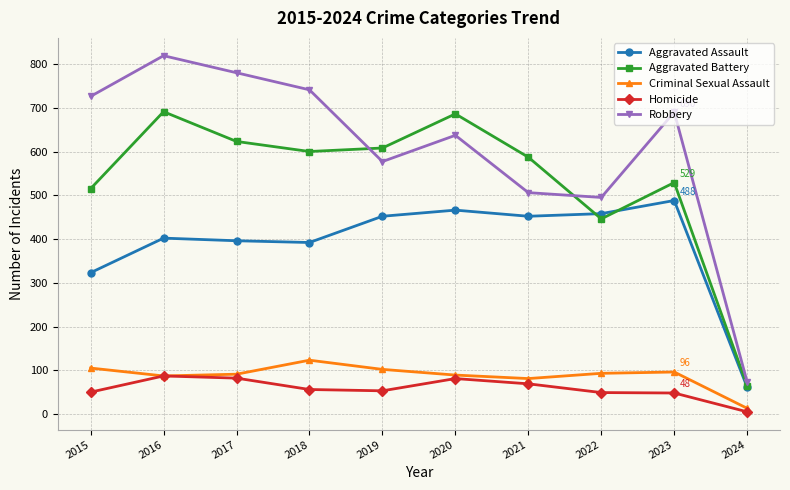

Which series has the largest total across all categories?

Robbery